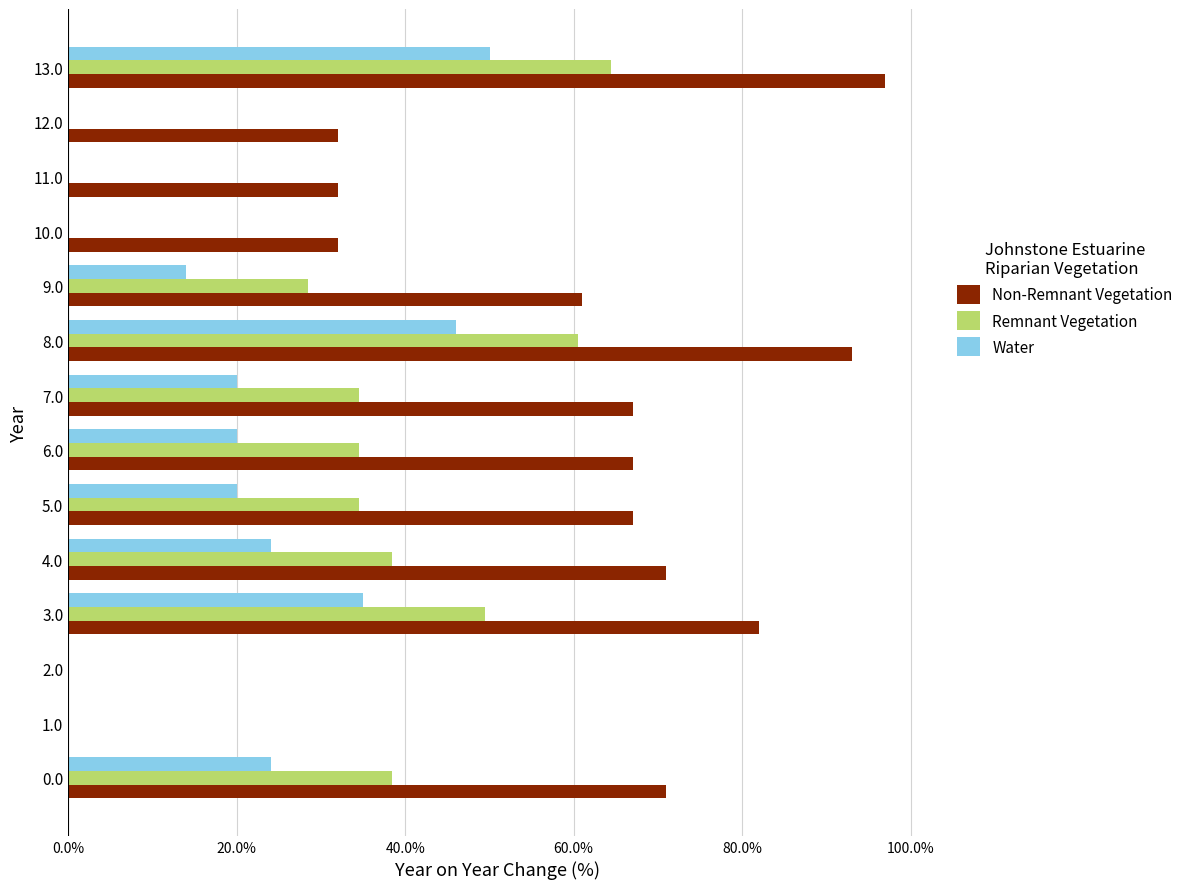

Is the value of Non-Remnant Vegetation at 12.0 greater than the value of Water at 4.0?

Yes